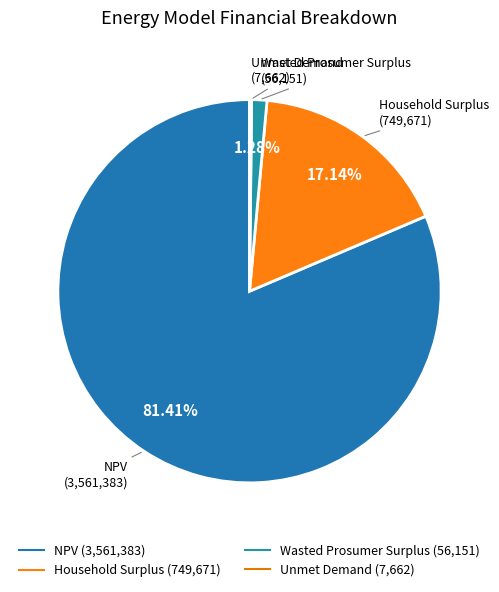

Is Household Surplus the majority of the pie?

No